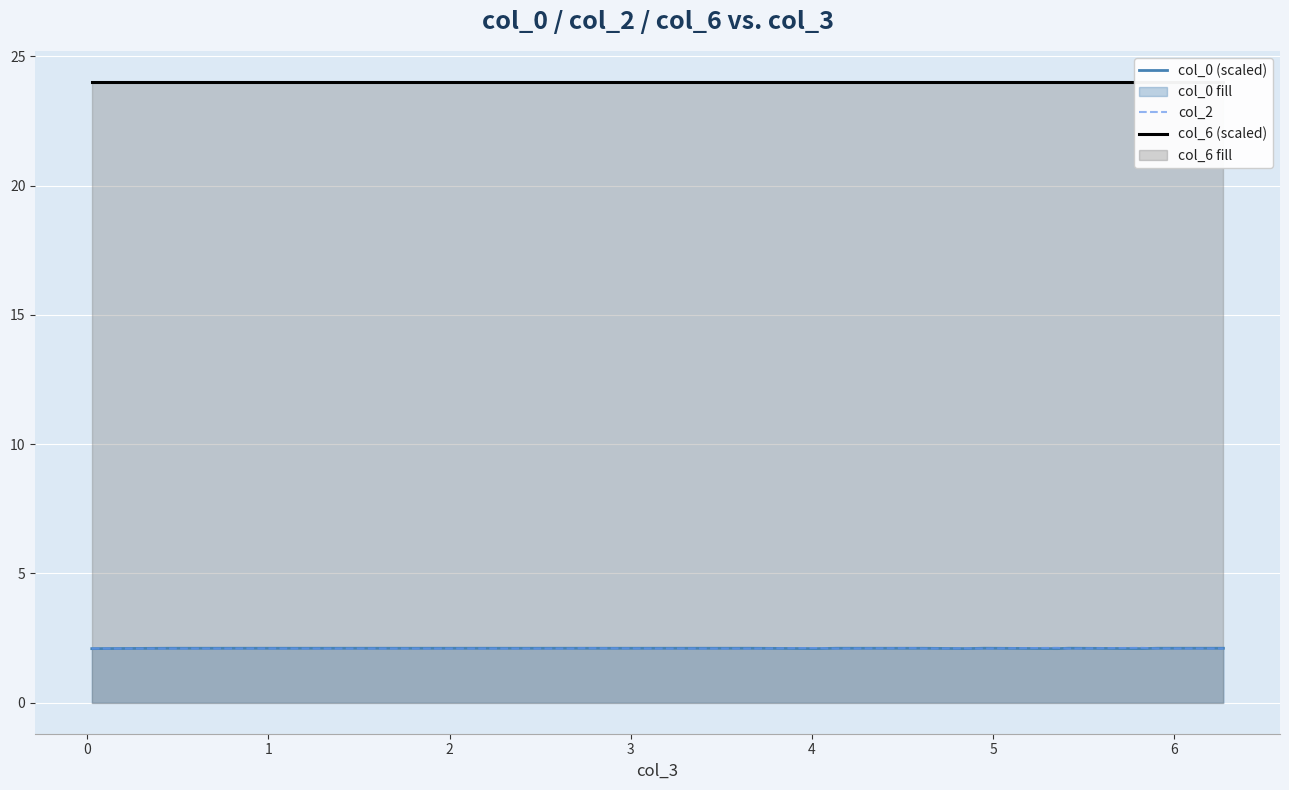

What is the difference between the highest and lowest values at 6?

21.9